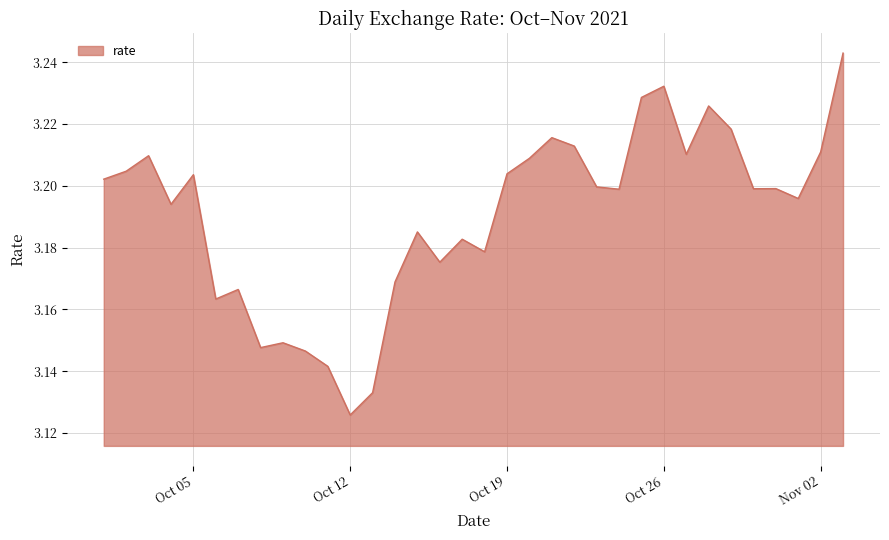

Is this an area chart (filled region under the line)?

Yes